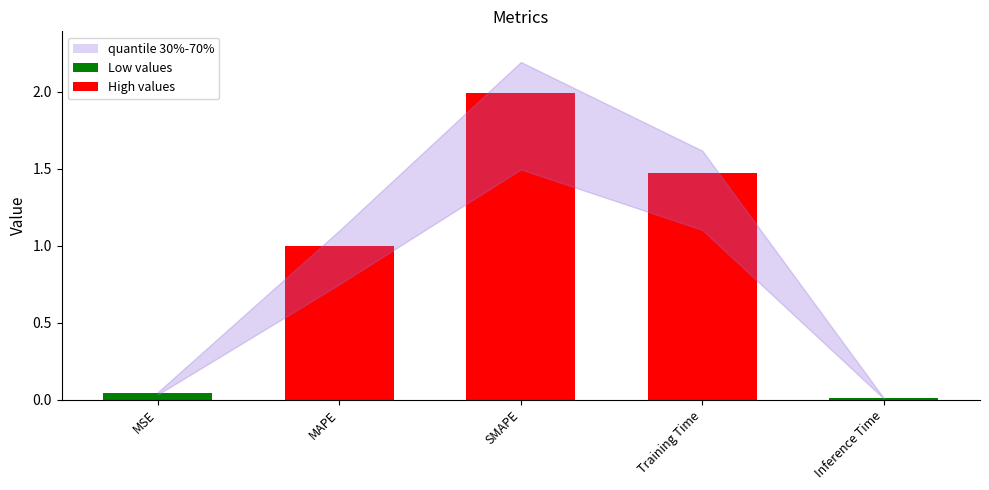

What is the difference between the maximum and minimum values?

2.0